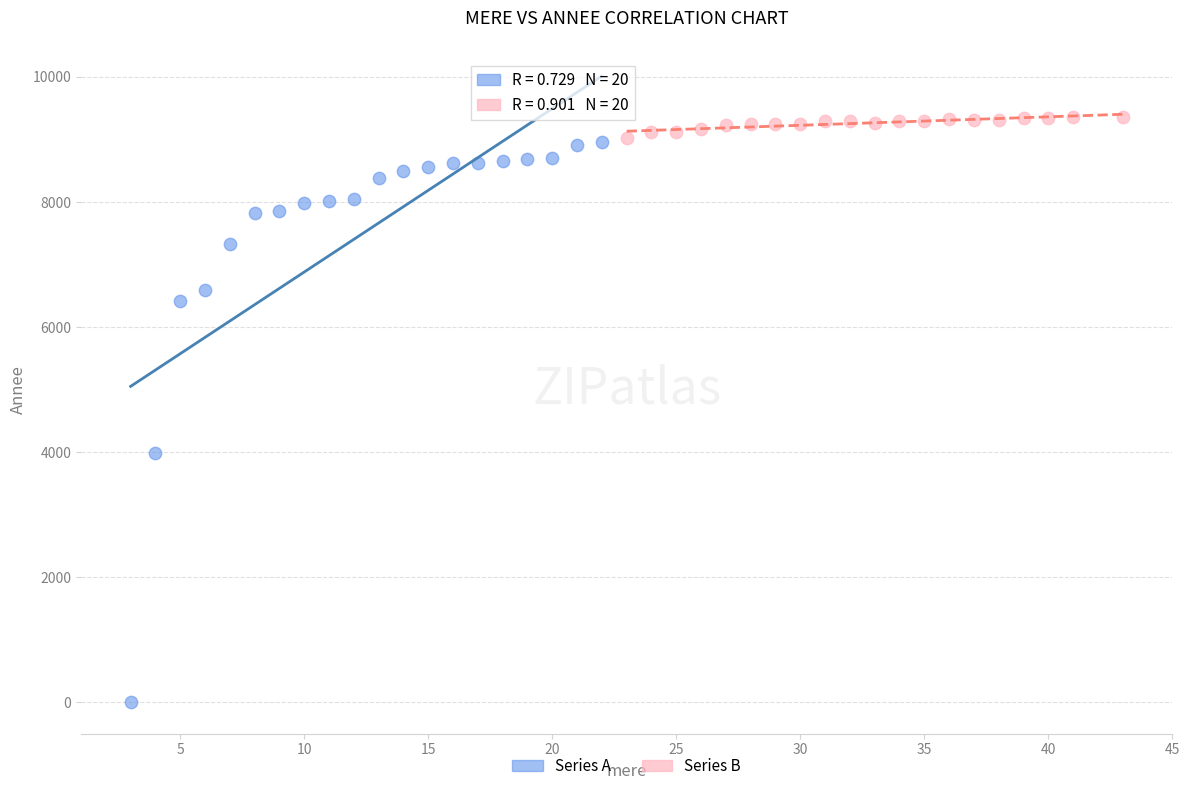

Which series contains the lowest Y value?

Series A